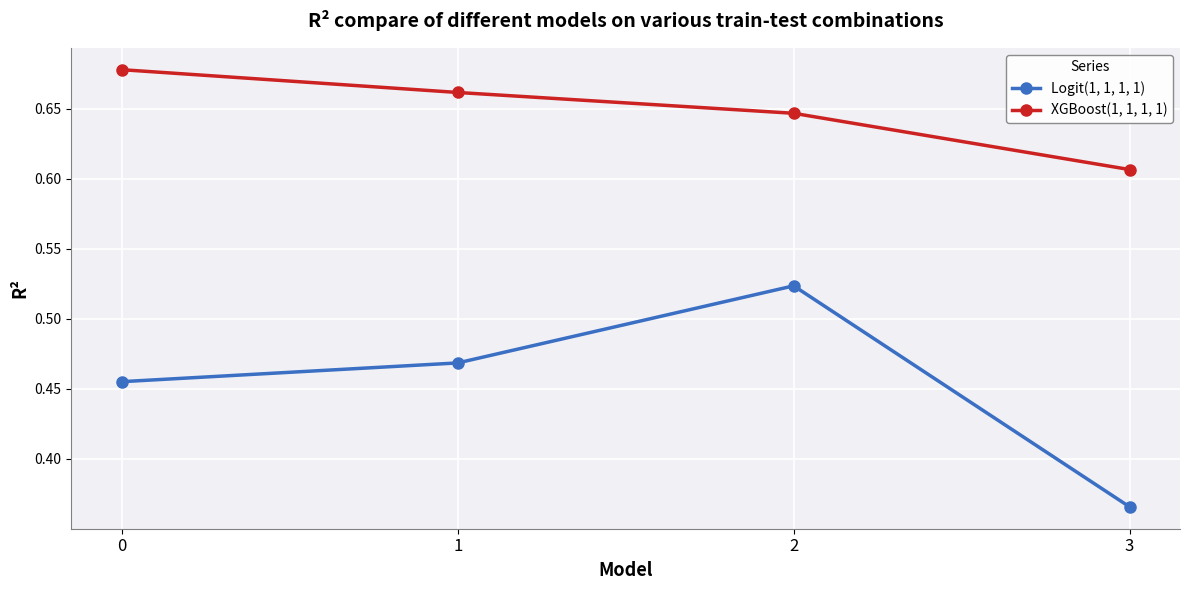

True or false: XGBoost(1, 1, 1, 1) and Logit(1, 1, 1, 1) cross at least once.

False